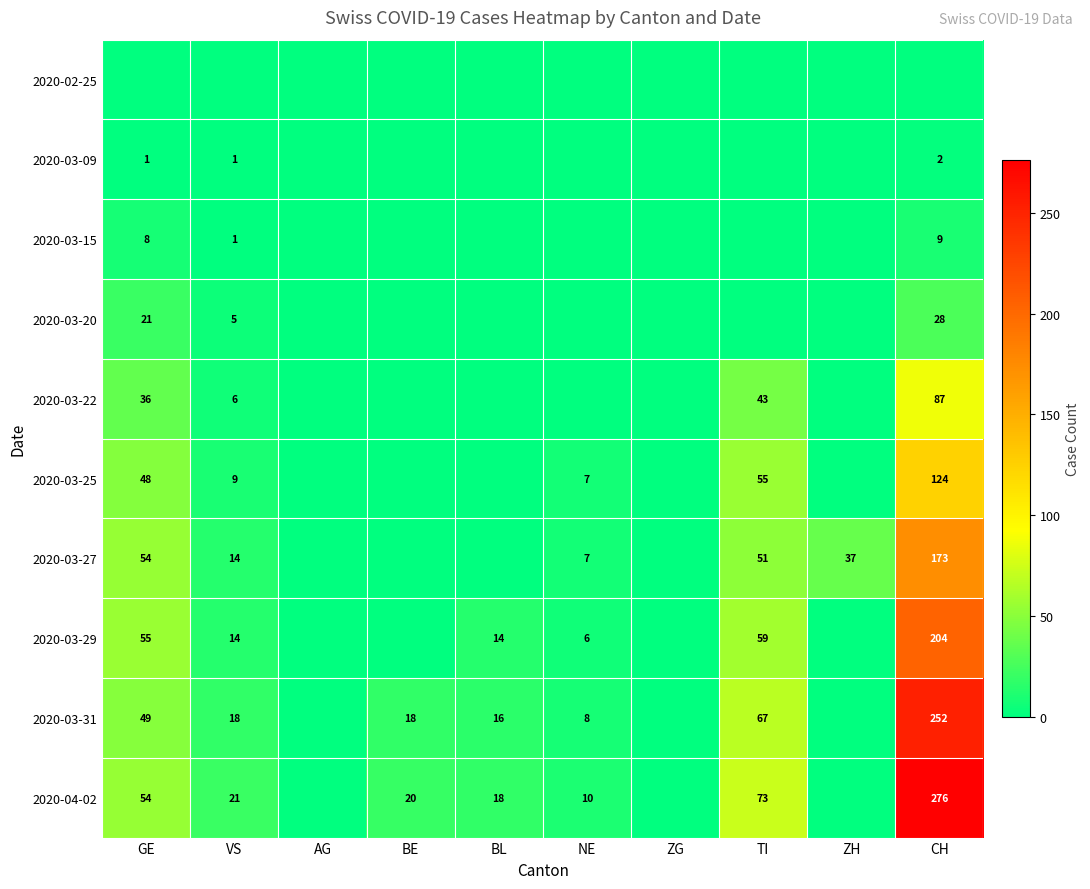

Is it true that 2020-03-22 equals 6 at VS?

True